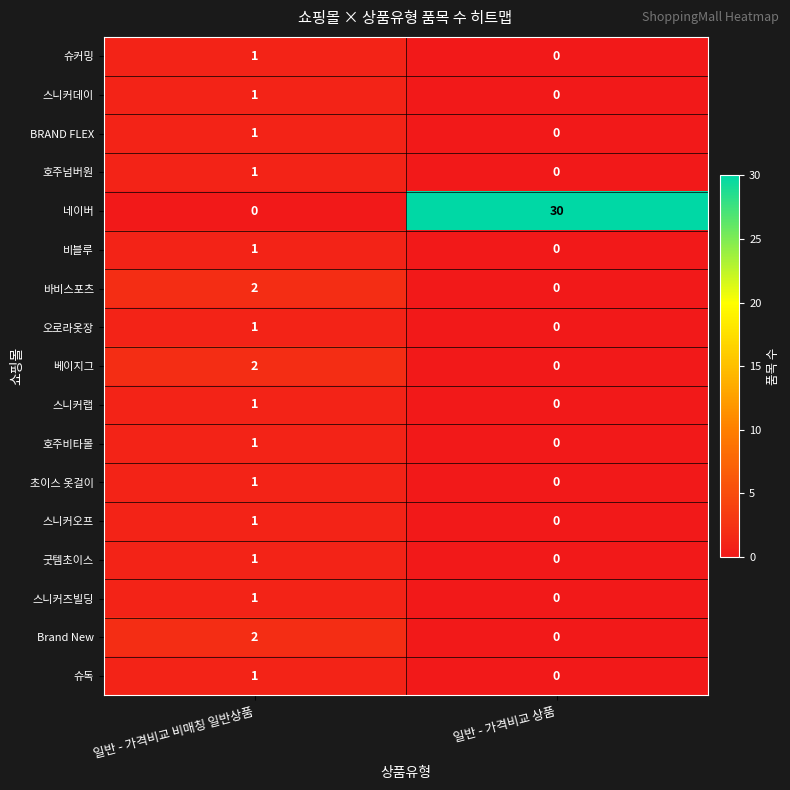

Between 일반 - 가격비교 비매칭 일반상품 and 일반 - 가격비교 상품, which series saw the biggest shift?

네이버